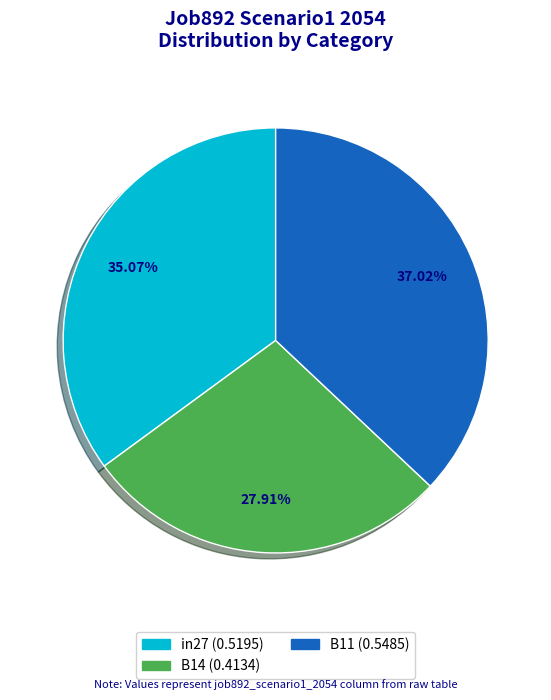

How many segments does this pie chart have?

3